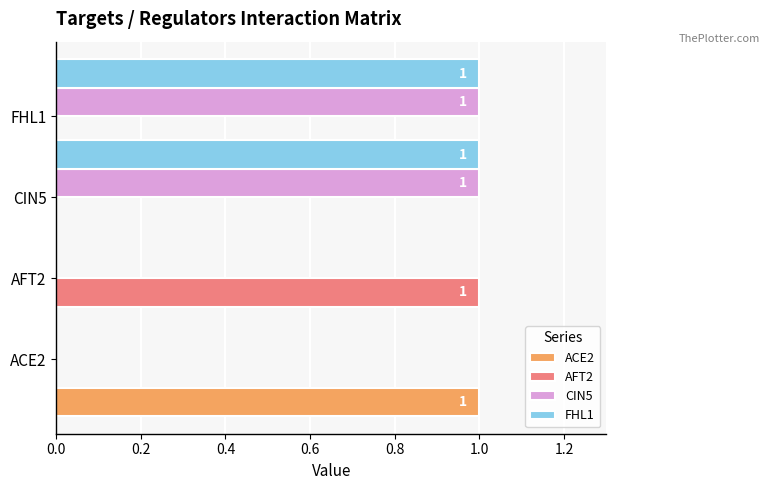

Does the chart contain stacked bars?

No